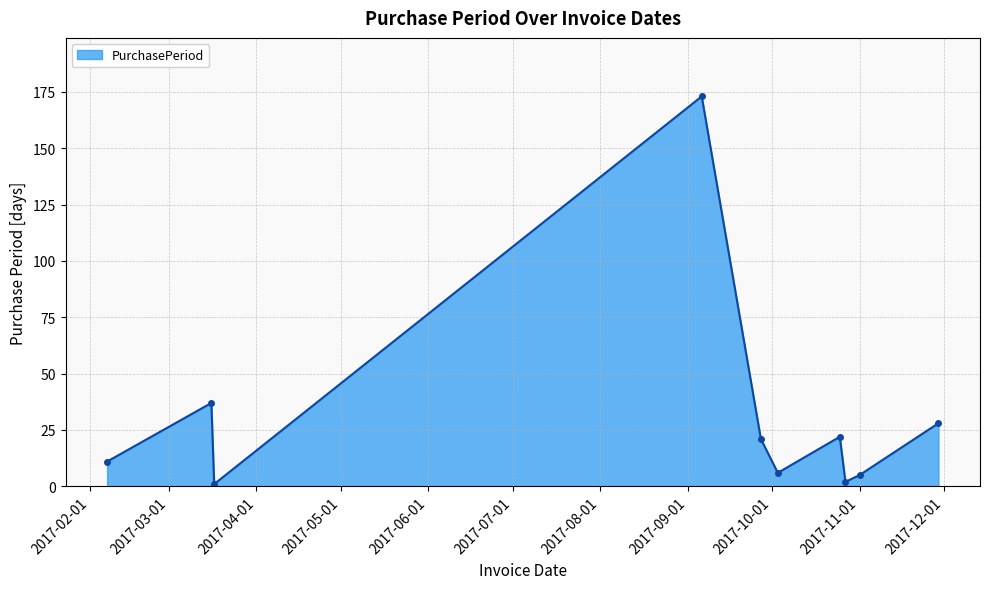

What is the maximum value shown in the chart?

173